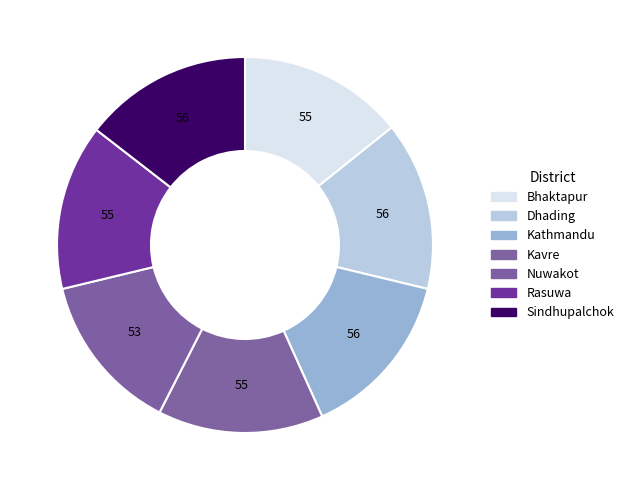

How many slices are in this pie chart?

7